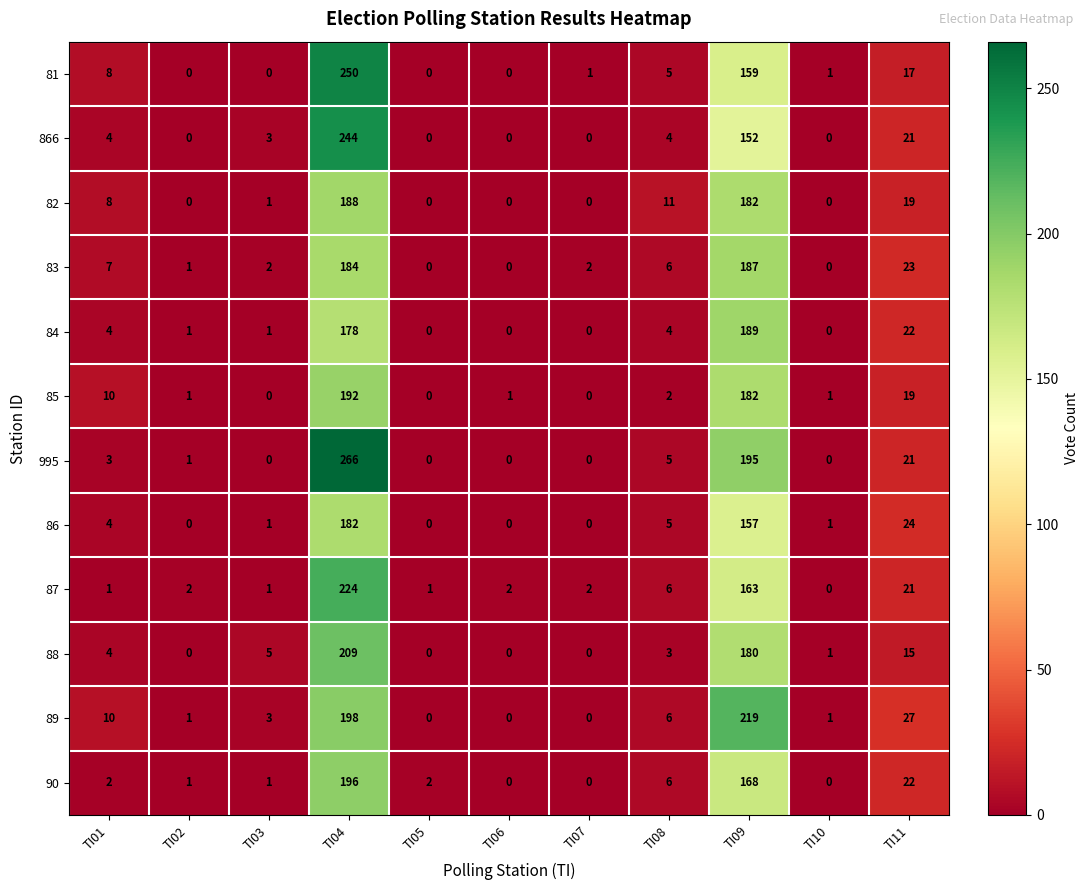

Where does the 86 series first go above 1?

TI01